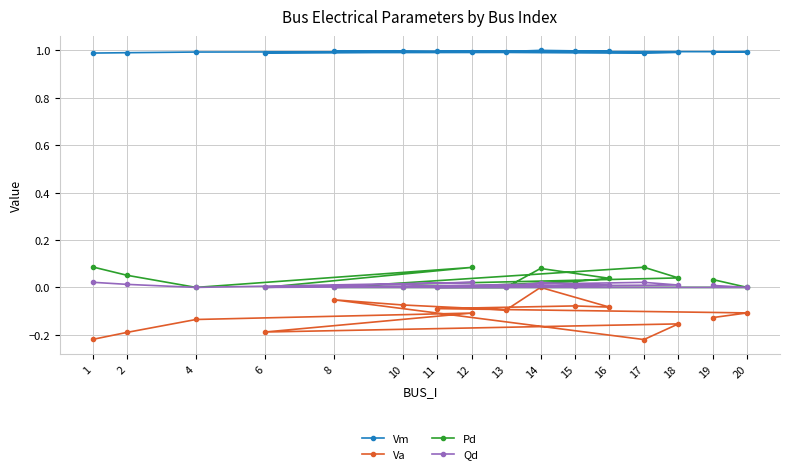

Reading right to left, transcribe all the data shown in this chart.

Vm: 1.0	1.0	1.0	1.0	1.0	1.0	1.0	1.0	1.0	1.0	1.0	1.0	1.0	1.0	1.0	1.0
Va: -0.1	-0.1	-0.1	-0.1	-0.1	0.0	-0.1	-0.1	-0.1	-0.2	-0.2	-0.2	-0.1	-0.1	-0.2	-0.2
Pd: 0.0	0.0	0.0	0.0	0.0	0.1	0.0	0.0	0.0	0.1	0.0	0.0	0.1	0.0	0.1	0.1
Qd: 0.0	0.0	0.0	0.0	0.0	0.0	0.0	0.0	0.0	0.0	0.0	0.0	0.0	0.0	0.0	0.0